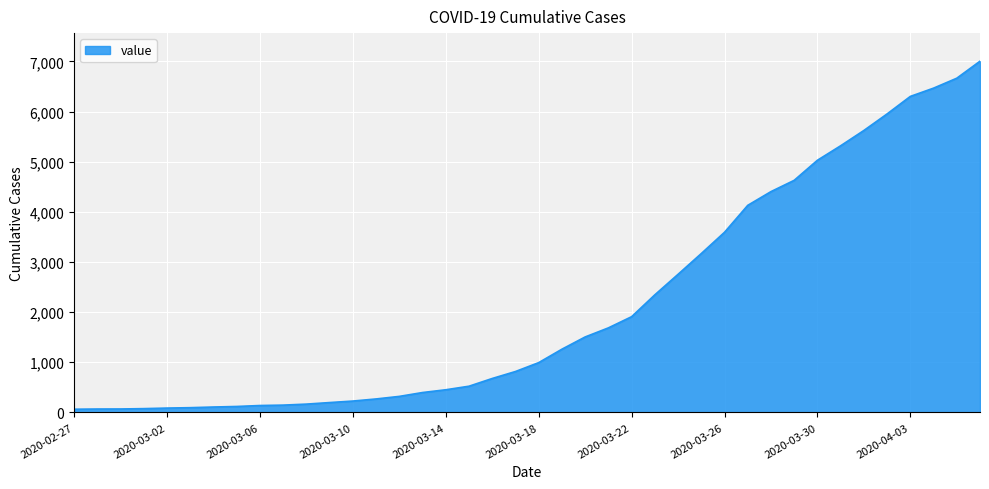

How many lines are shown in the chart?

1